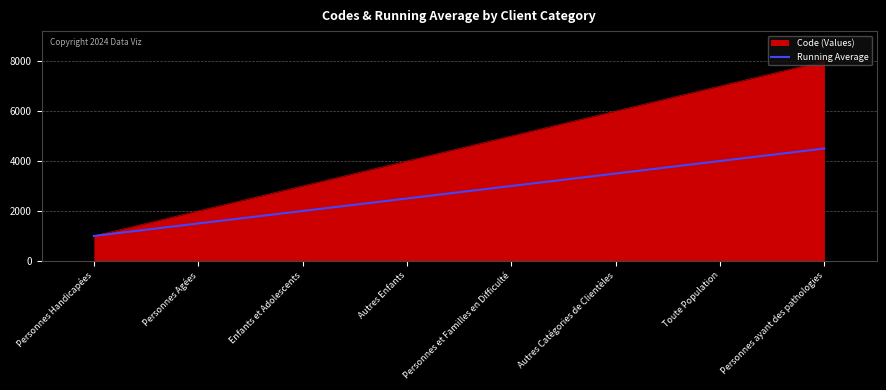

Which series changed the most between Personnes Handicapées and Toute Population?

Code (Values)